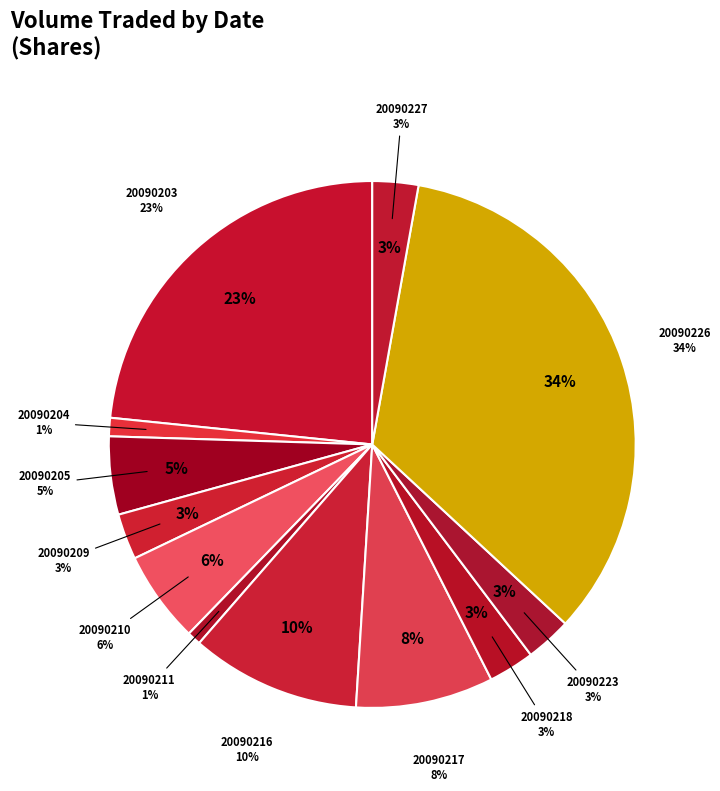

To the nearest percent, what is the difference between the largest and smallest slice percentages?

33%